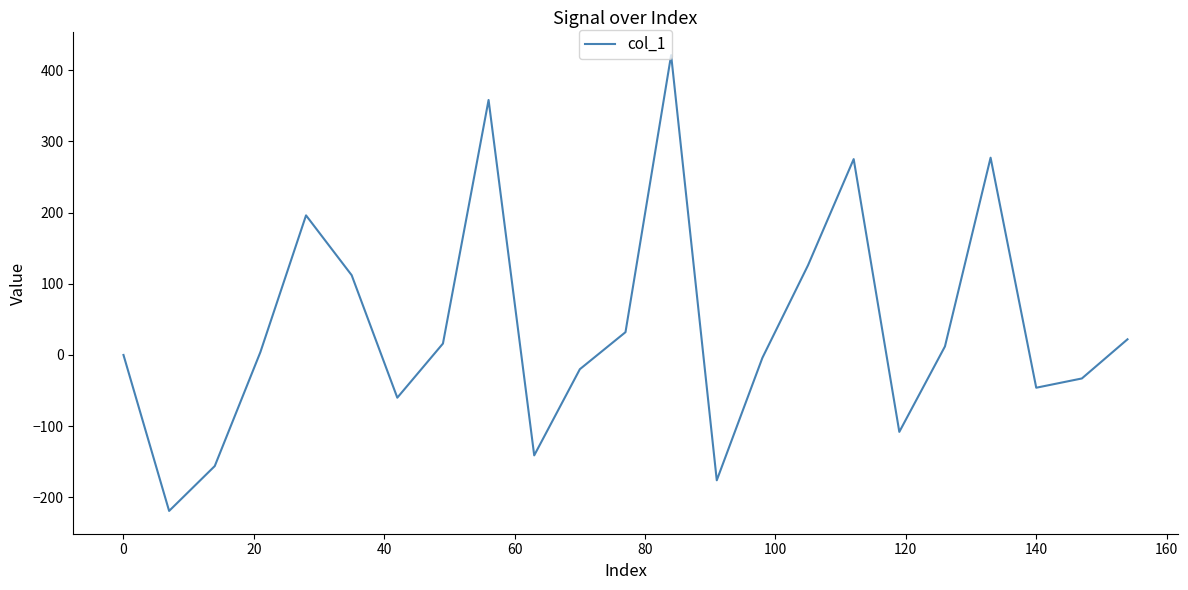

What is the difference between the maximum and minimum values?

640